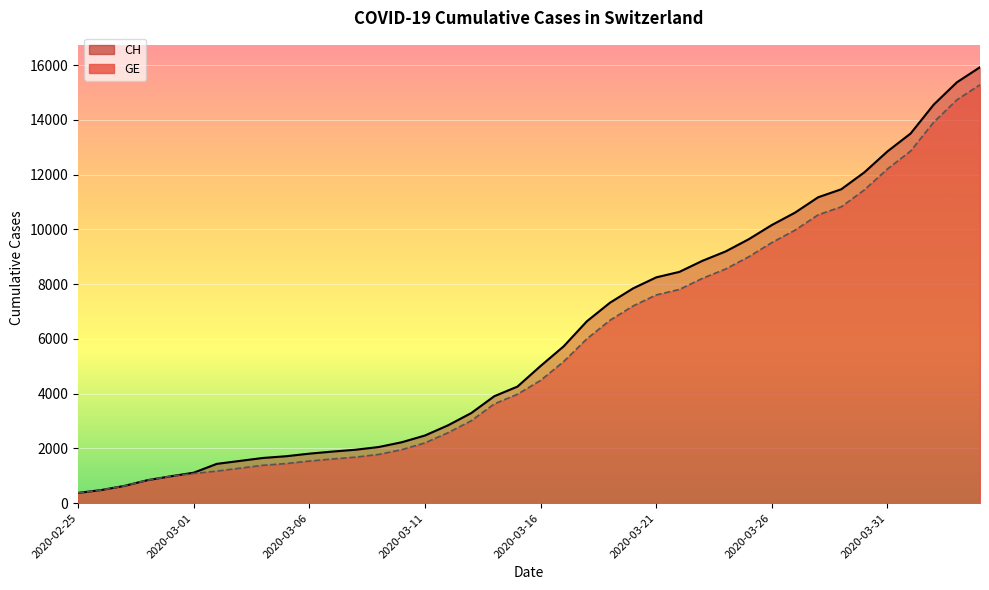

Which label corresponds to the smallest value in the chart?

2020-02-25